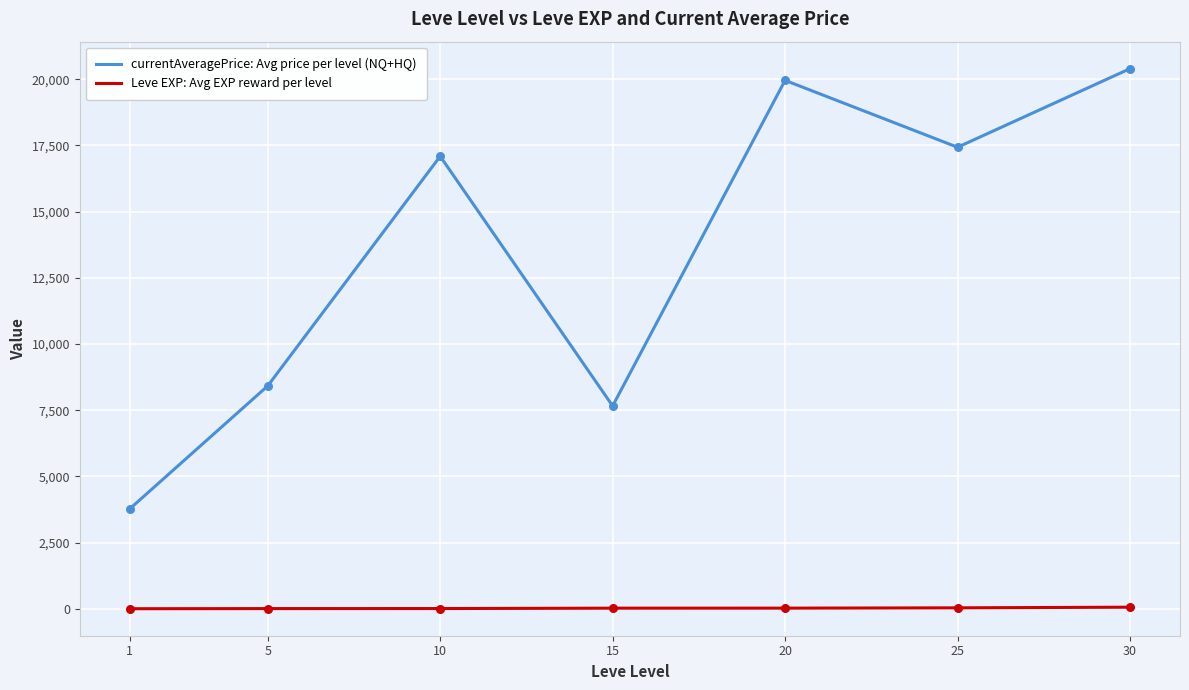

Which series has the widest spread of values?

currentAveragePrice: Avg price per level (NQ+HQ)